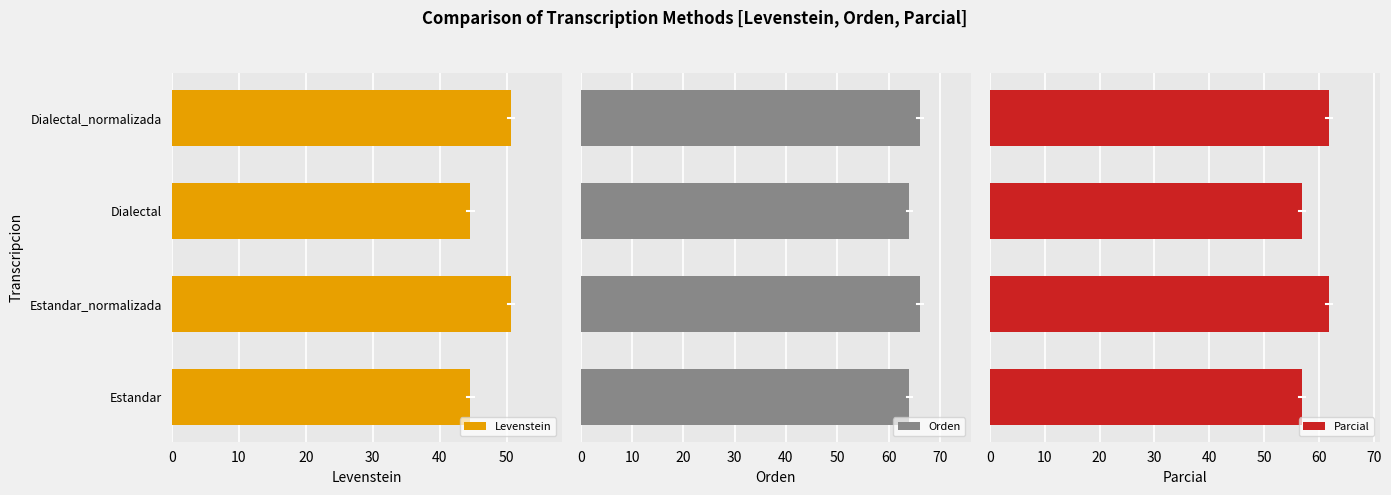

What is the difference between the second highest and second lowest values in the Orden series?

2.1